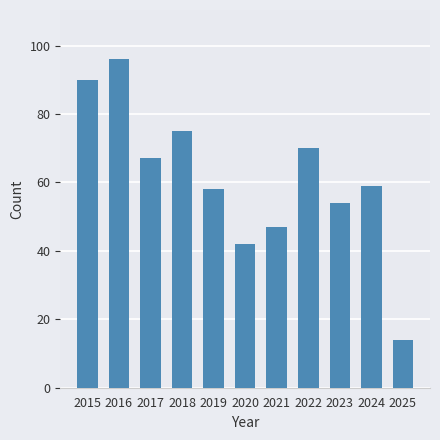

What is the sum of the values at 2017 and 2025?

81